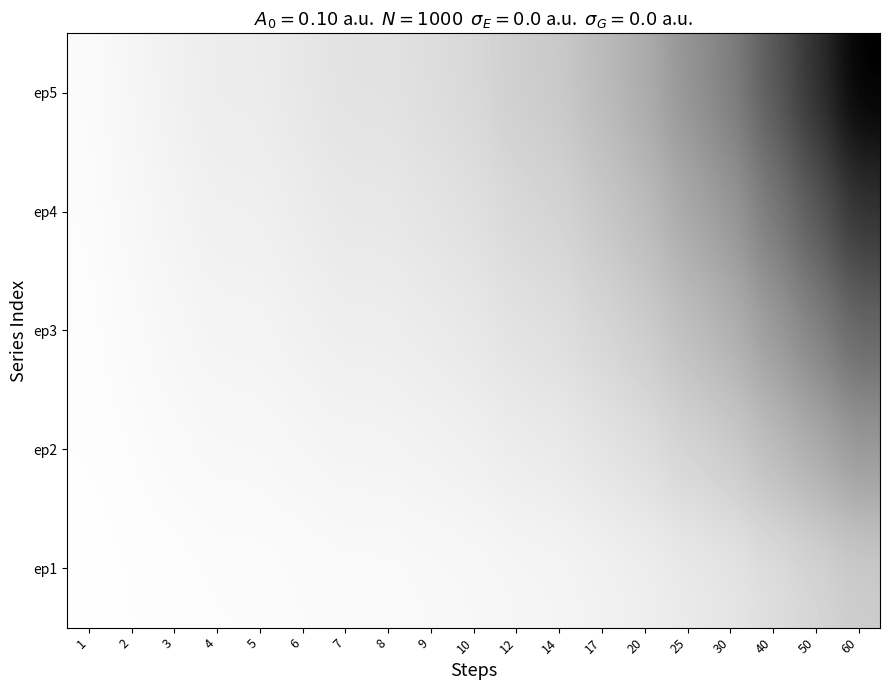

Between 3 and 12, which series saw the biggest shift?

ep5